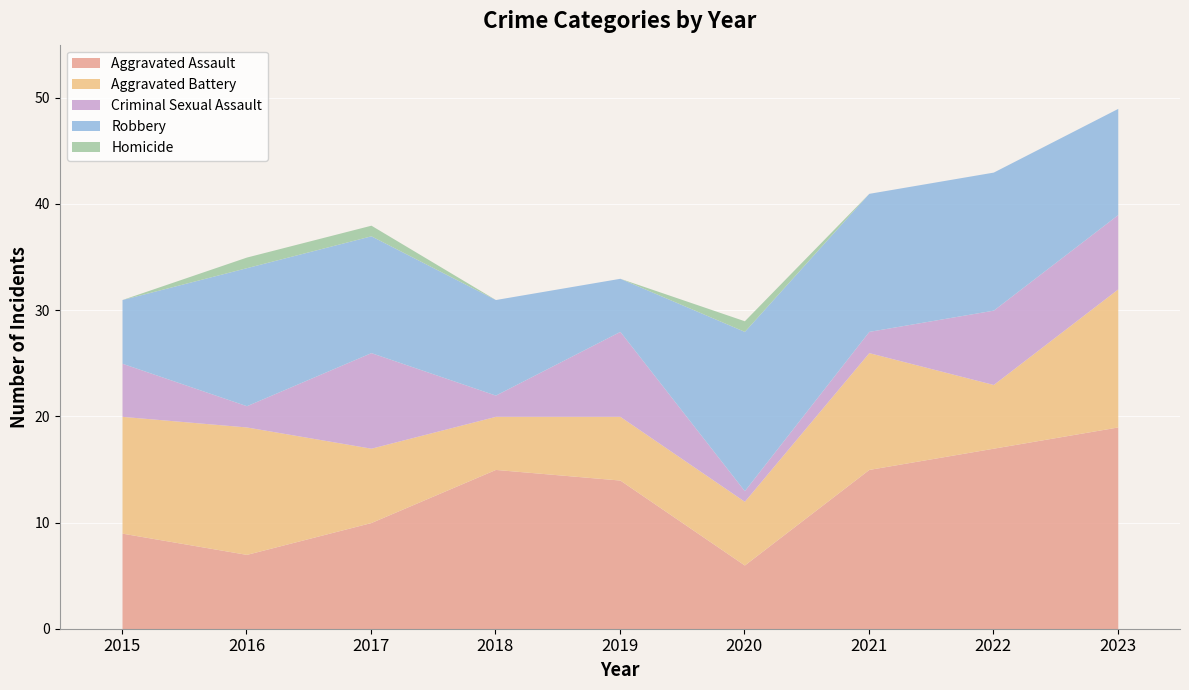

Rank the categories by Aggravated Battery value from lowest to highest.

2018, 2019, 2020, 2022, 2017, 2015, 2021, 2016, 2023